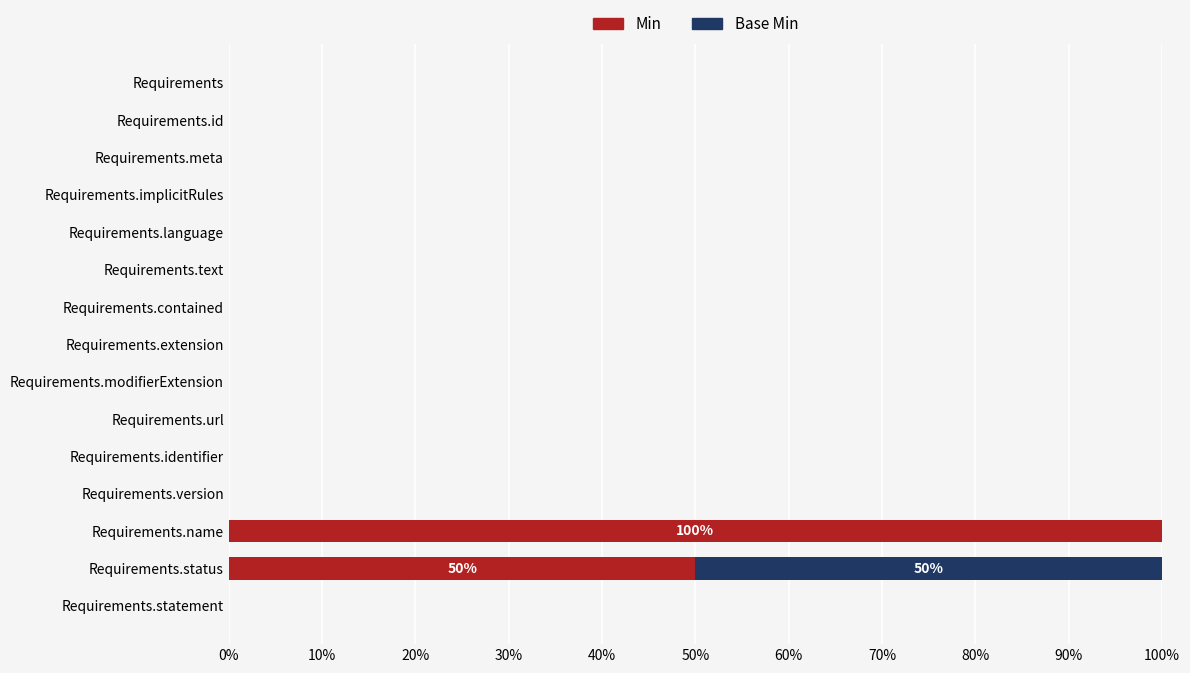

At which label does Min reach its peak?

Requirements.name